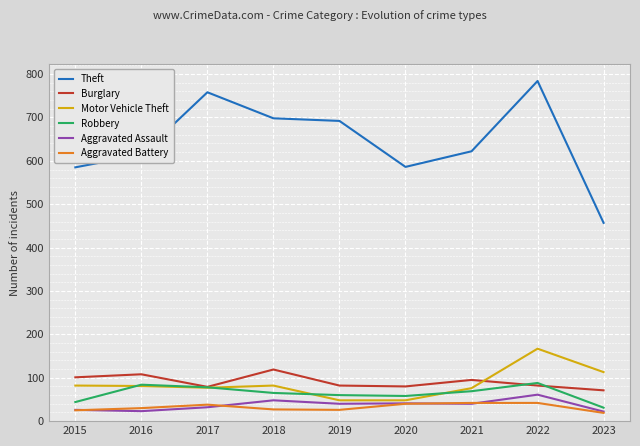

At which label does Burglary reach its peak?

2018